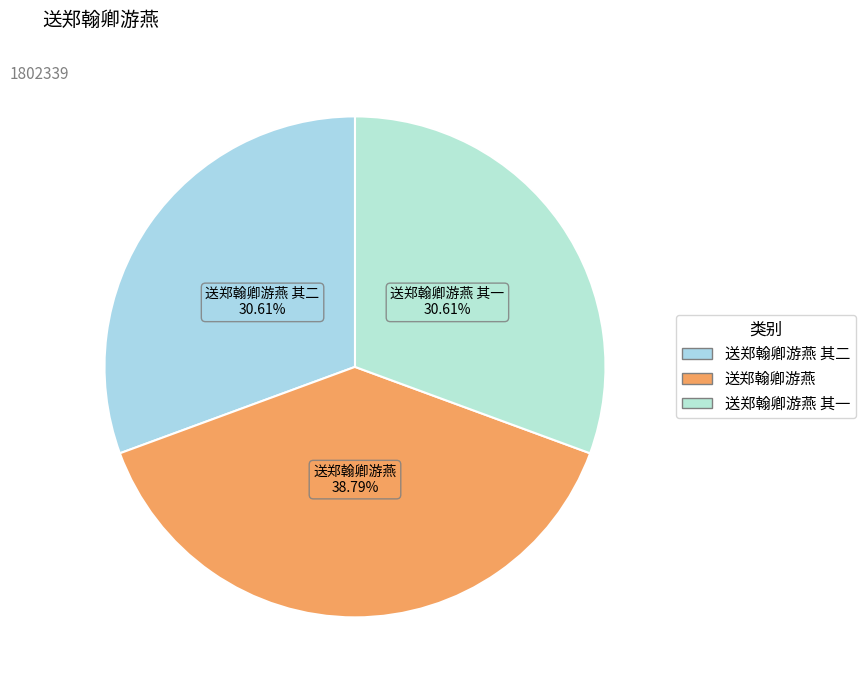

What percentage do 送郑翰卿游燕 其一 and 送郑翰卿游燕 together represent?

69.4%